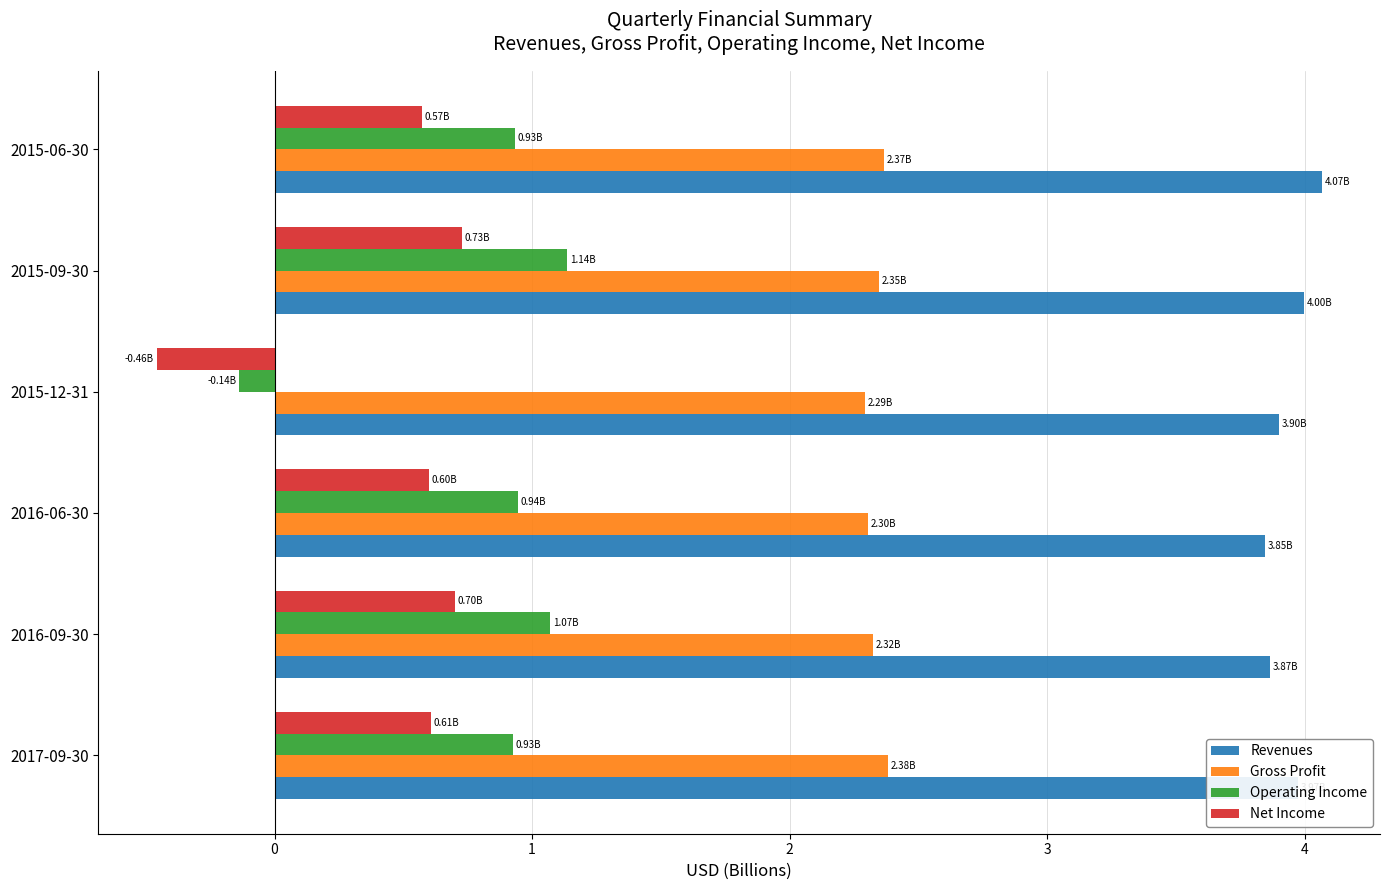

What is the sum of all Operating Income values?

4.9